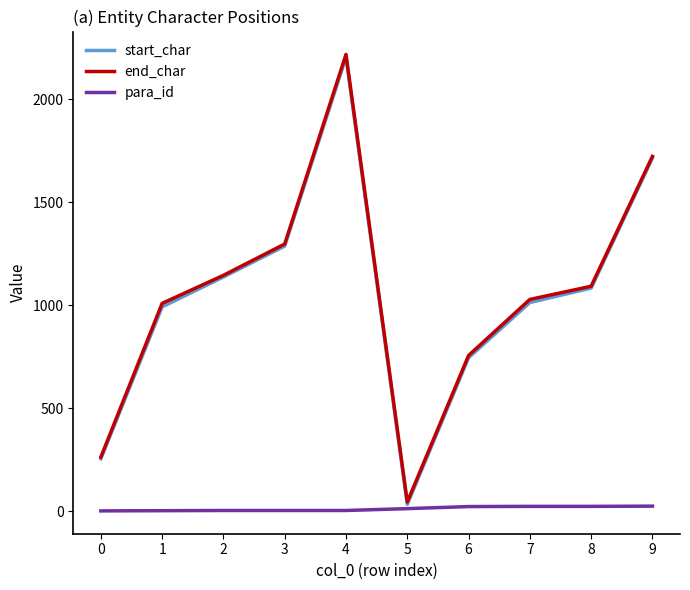

Is the value of para_id at 5 greater than the value of end_char at 3?

No